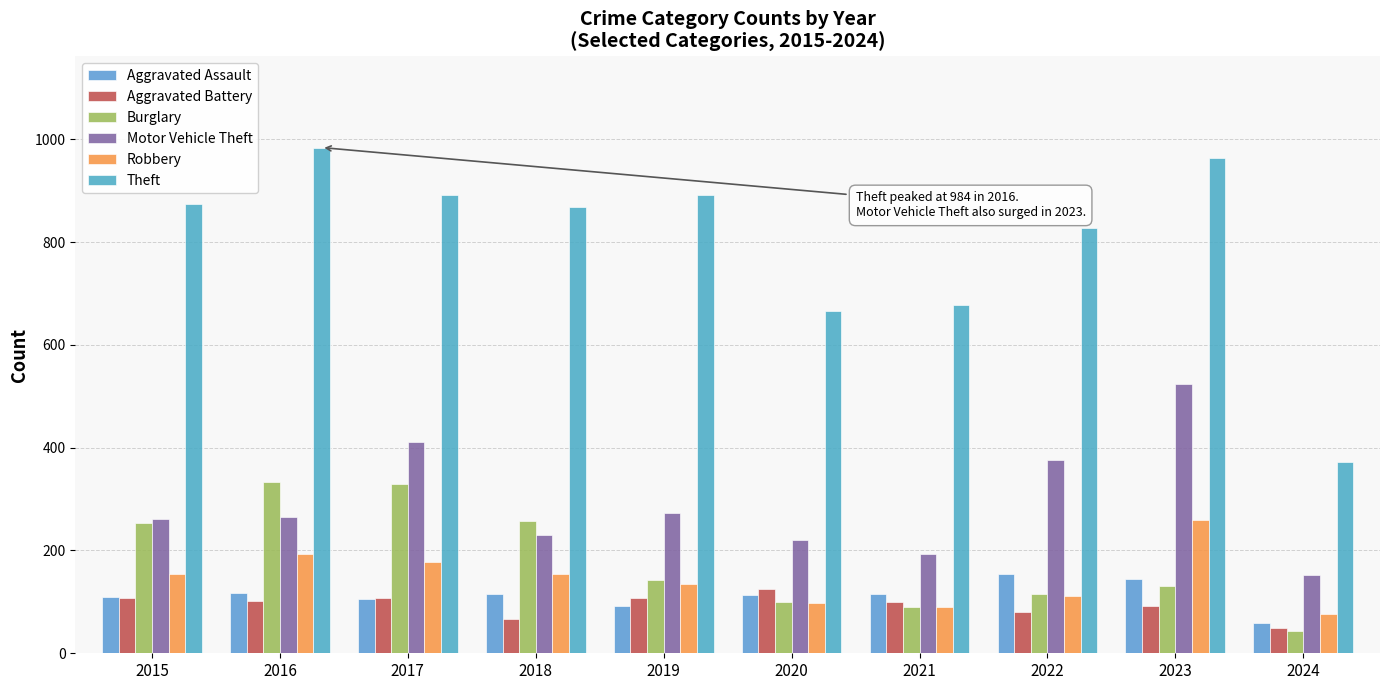

Rank the series at 2020 from lowest to highest value.

Robbery, Burglary, Aggravated Assault, Aggravated Battery, Motor Vehicle Theft, Theft